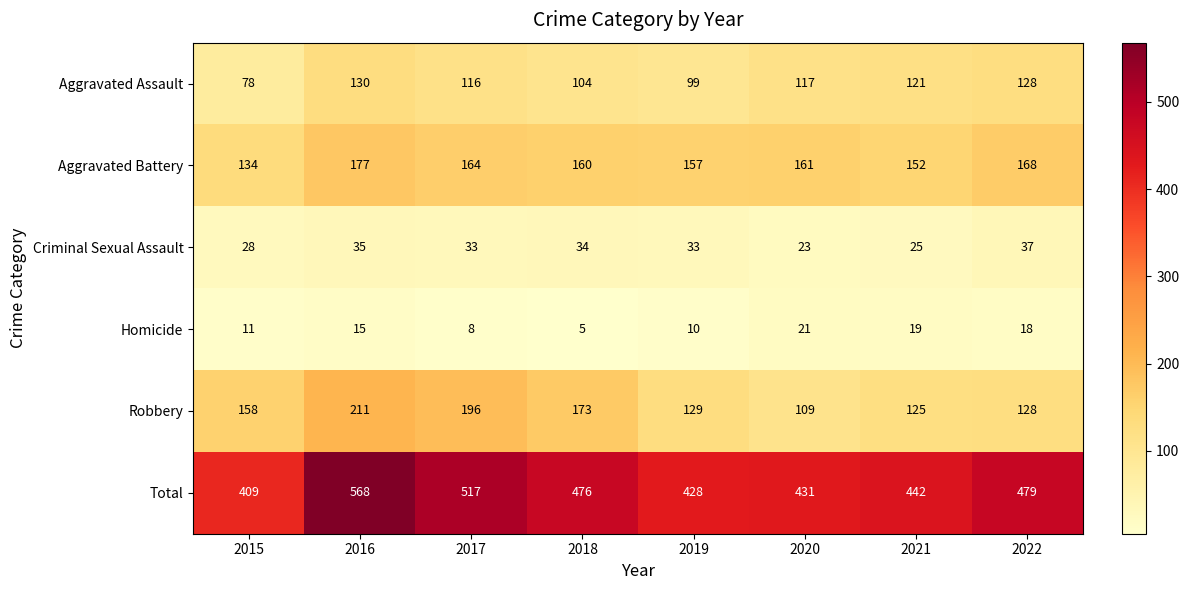

At 2015, list the series in order from smallest to largest.

Homicide, Criminal Sexual Assault, Aggravated Assault, Aggravated Battery, Robbery, Total